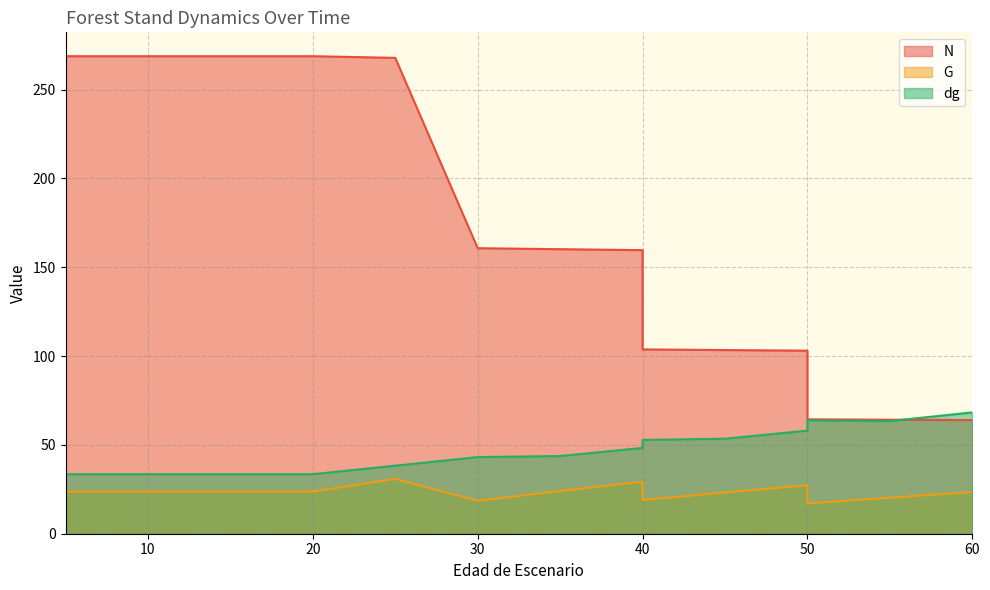

True or false: G has a value of 23.7 at 10.

True